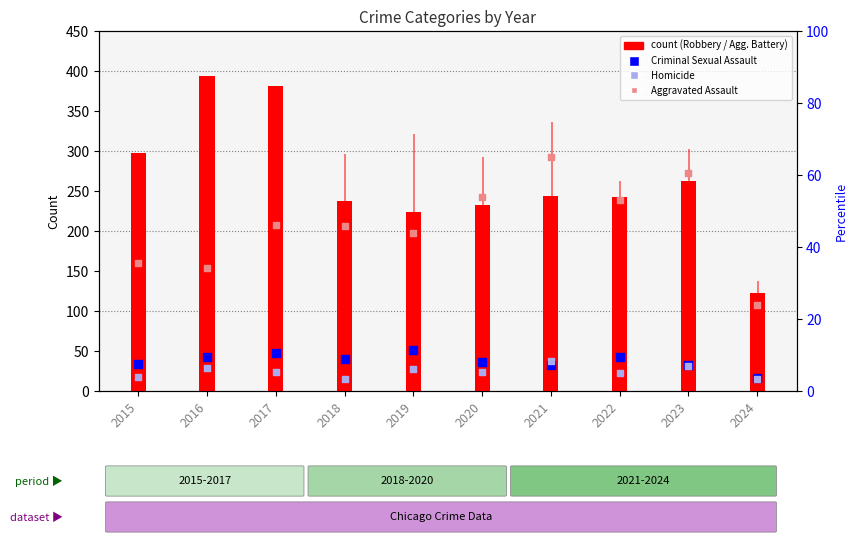

Which series has the largest total across all categories?

Aggravated Battery